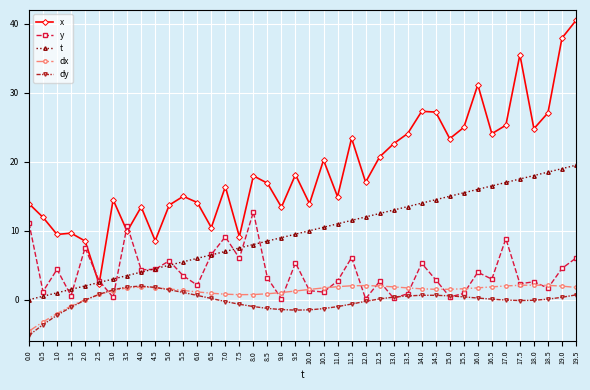

Is it true that y equals 3.7 at 6.0?

False